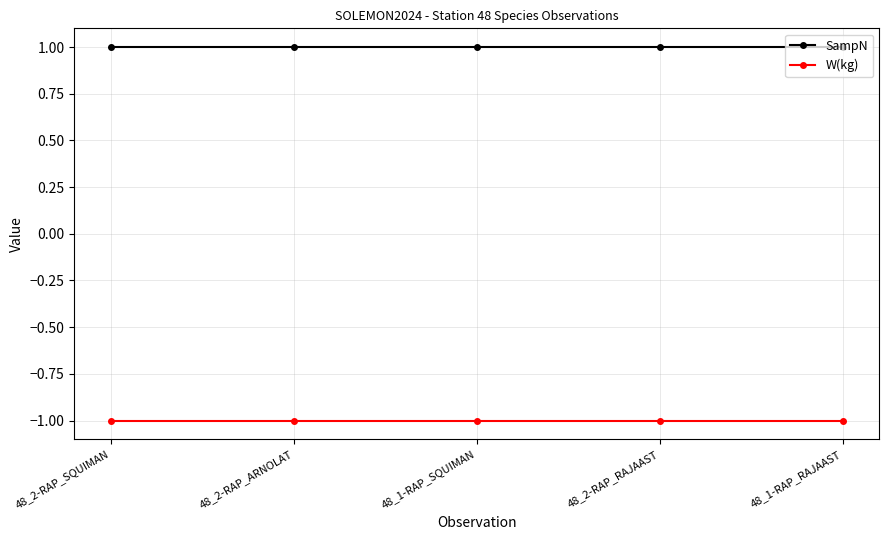

The value of W(kg) at 48_2-RAP_RAJAAST is -2. True or false?

False